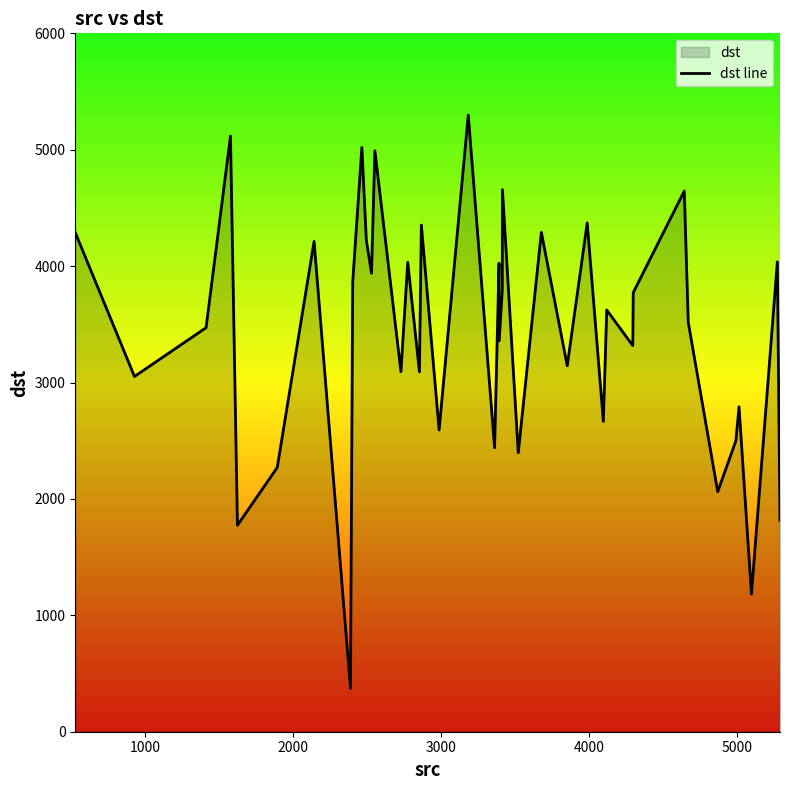

What is the smallest value displayed?

372